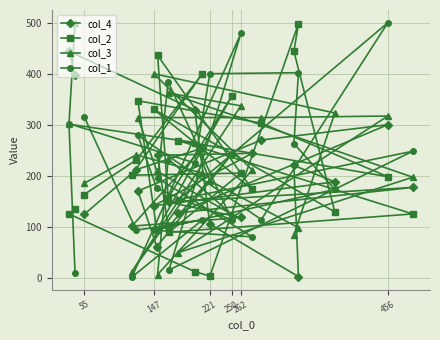

How many values in the col_3 series exceed 233?

11